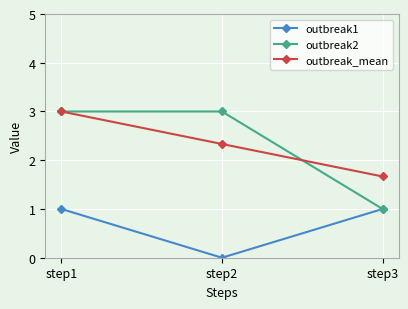

What is the value of the outbreak_mean point at the 2nd from the left?

2.3